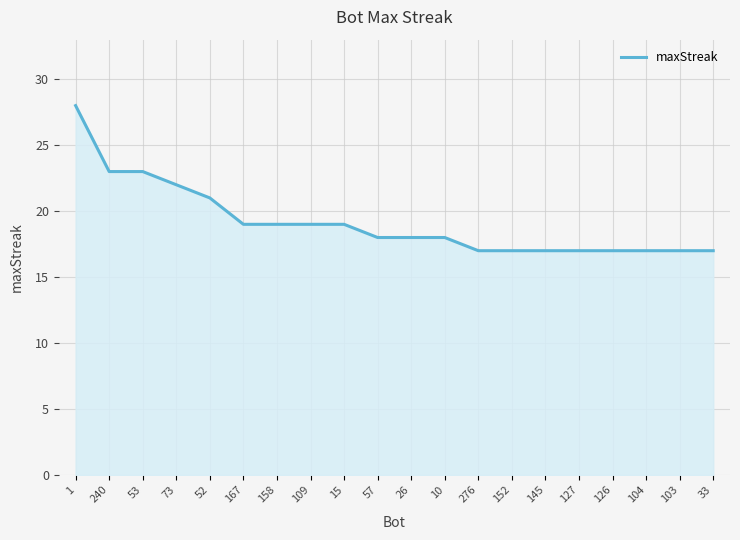

What is the difference between the values at 145 and 109?

2